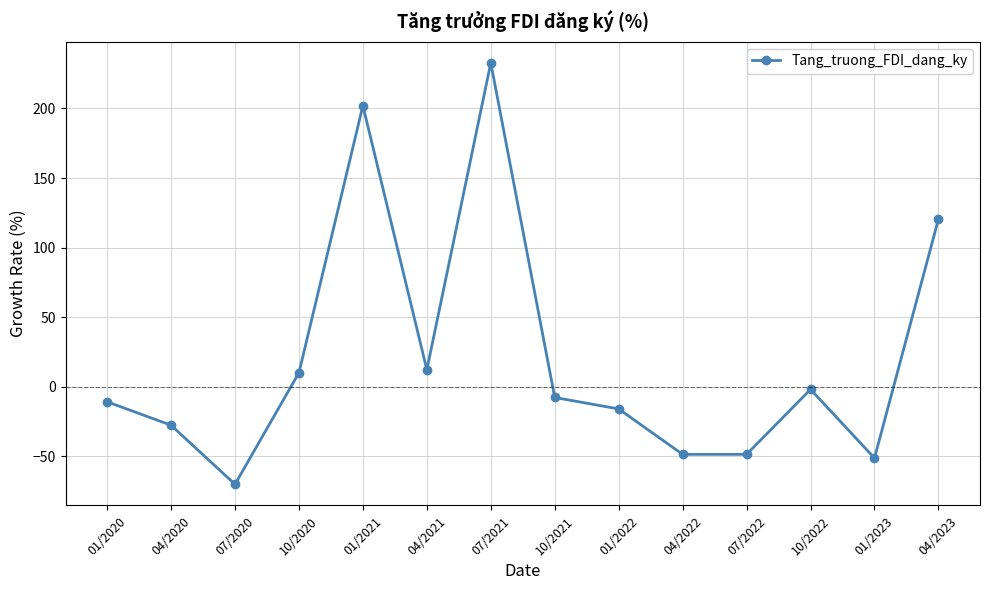

True or false: the data shows -1.9 at 10/2022.

True